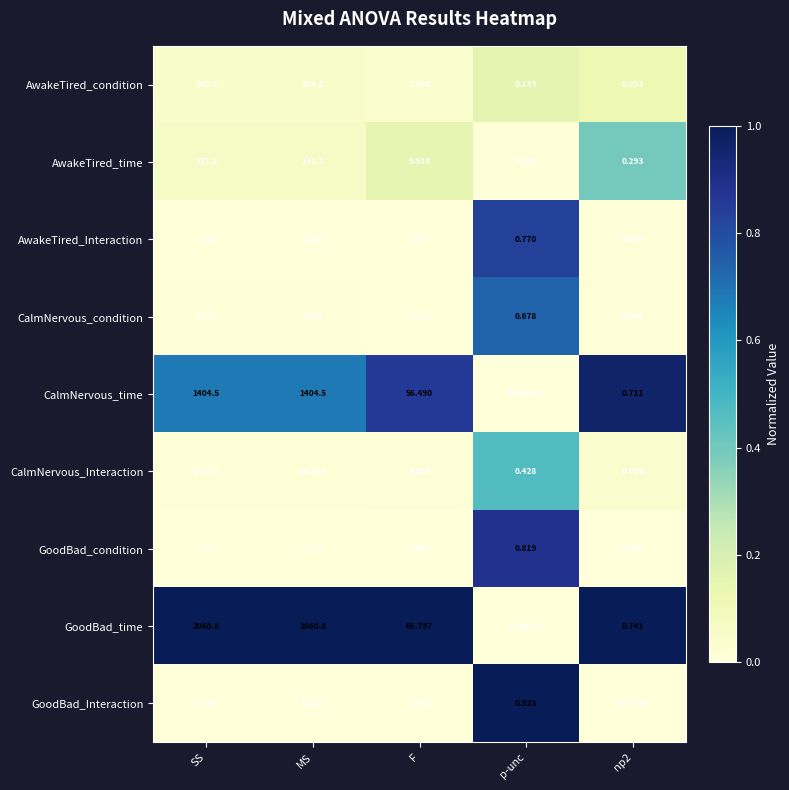

Which category has the lowest value across all series?

p-unc